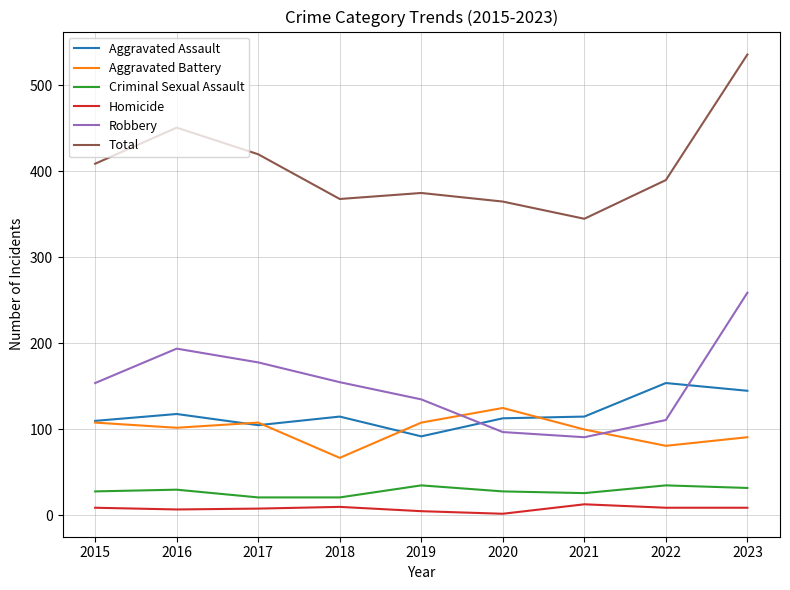

Which series changed the most between 2017 and 2018?

Total